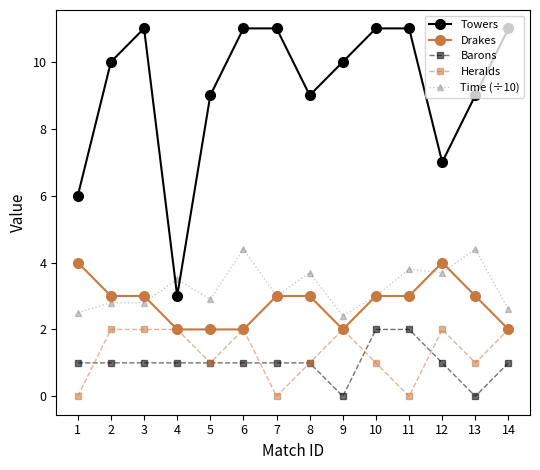

Is the value of Barons at 6 greater than the value of Drakes at 10?

No